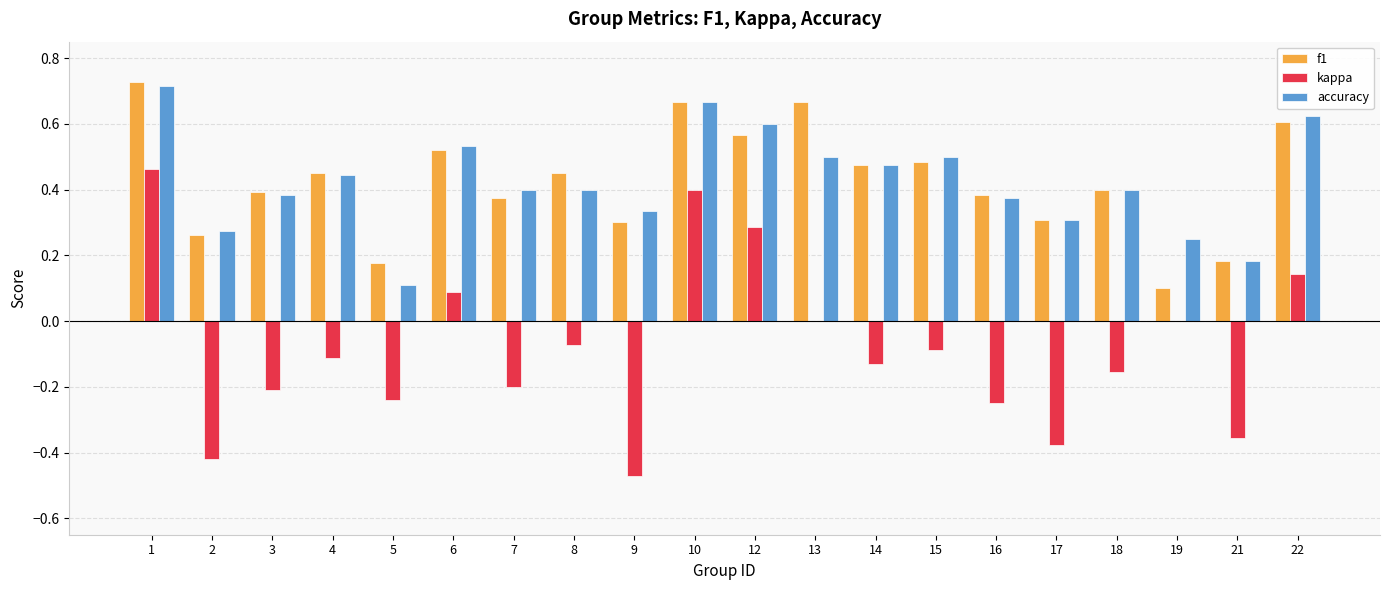

Are the bars horizontal?

No